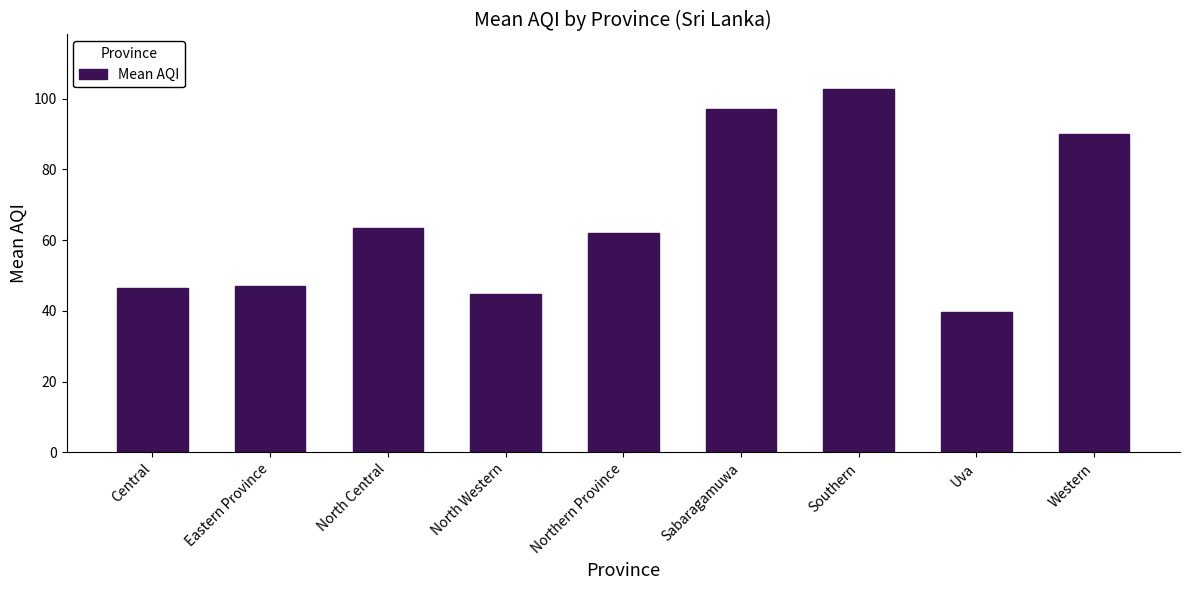

Is it true that the value at Sabaragamuwa is 128.6?

False